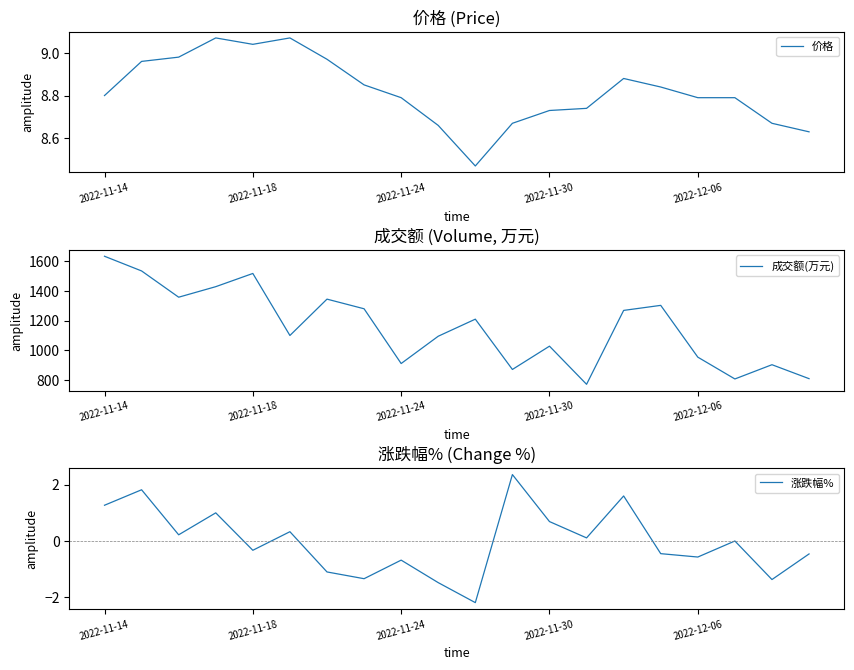

At which category does 成交额(万元) reach its first local peak?

2022-11-18